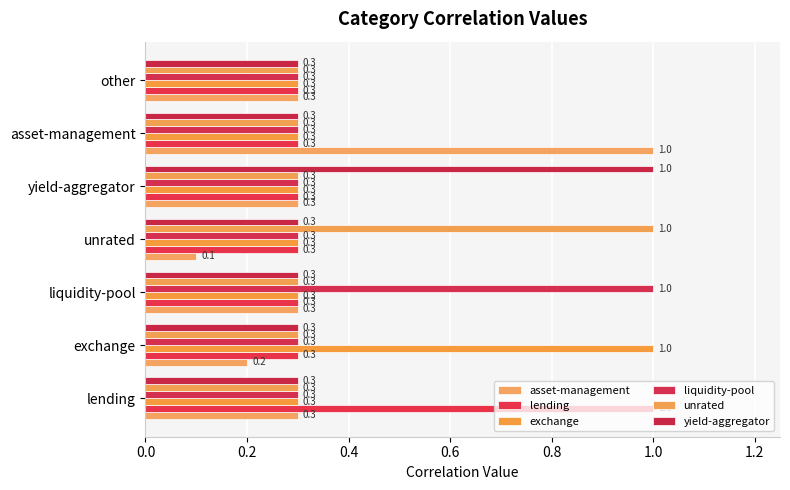

What is the value of the unrated bar at the 2nd from the left?

0.3